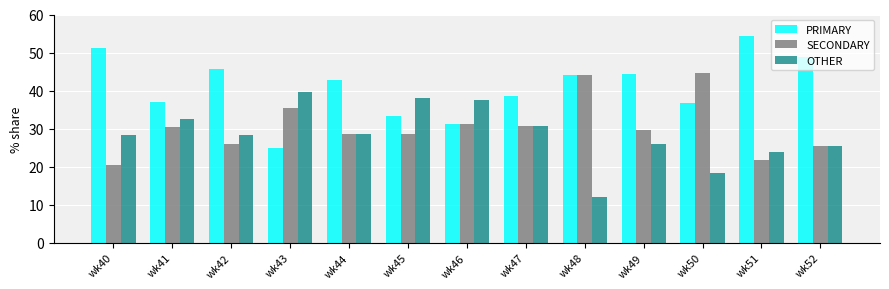

Which series has the widest spread of values?

PRIMARY